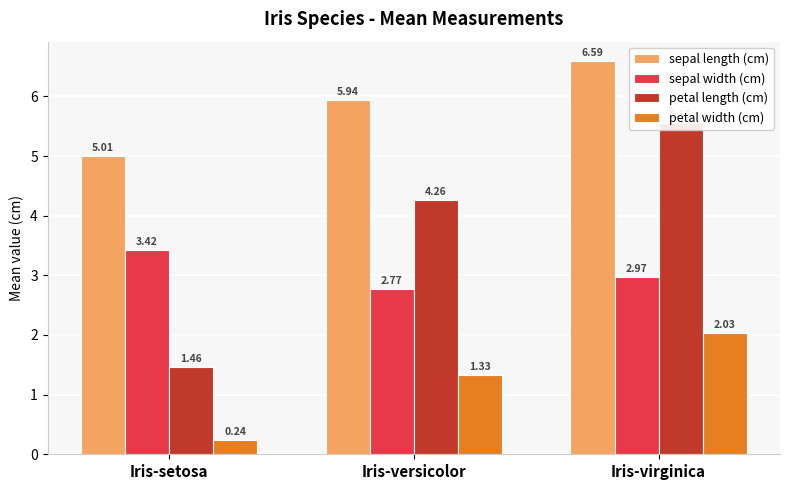

How many bars are there in each group?

4